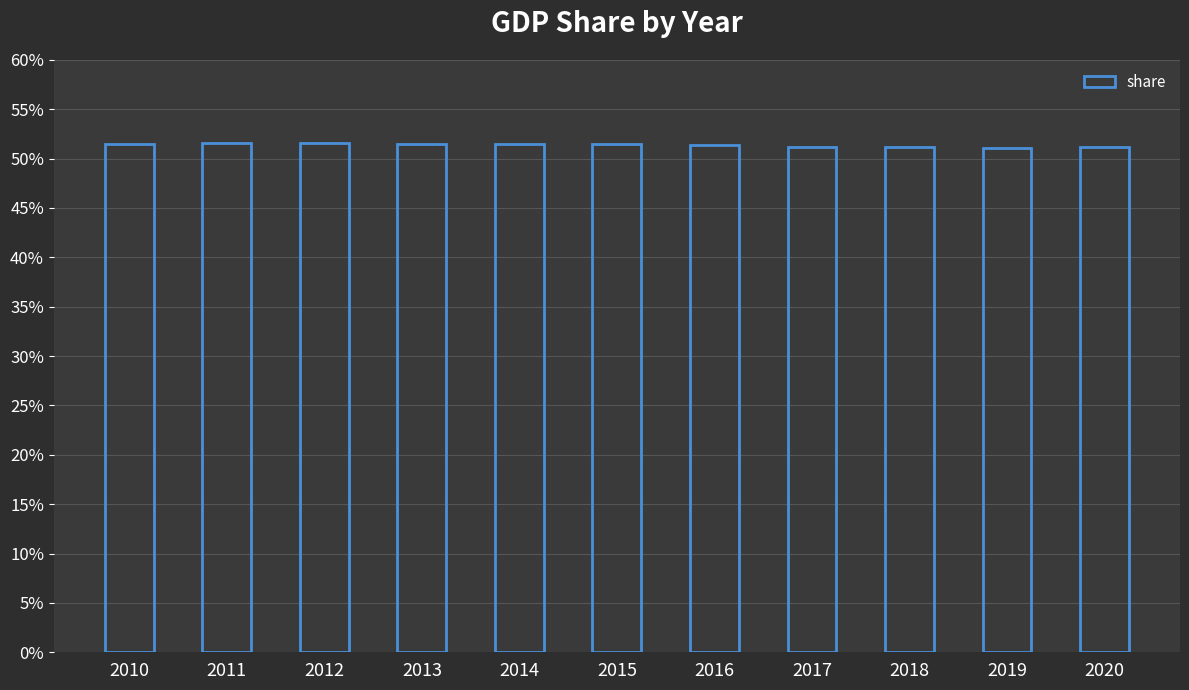

List the labels in order of value, smallest first.

2019, 2020, 2018, 2017, 2016, 2015, 2014, 2013, 2010, 2011, 2012